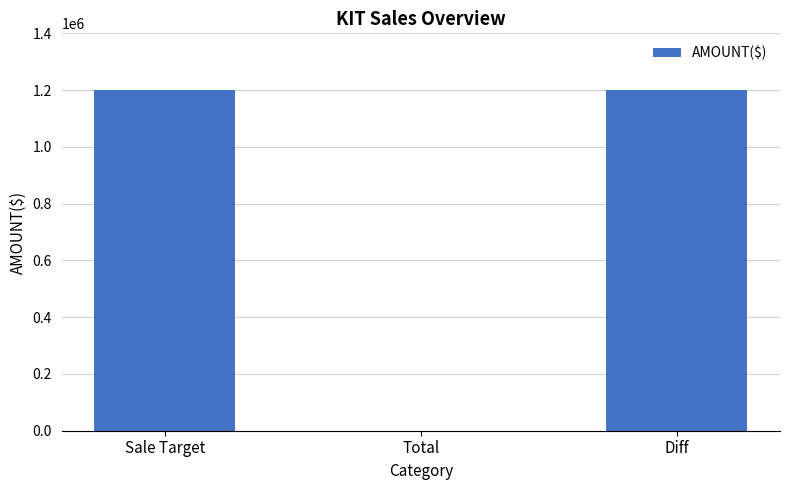

What value does the data have at Sale Target, to the nearest 10?

1200000